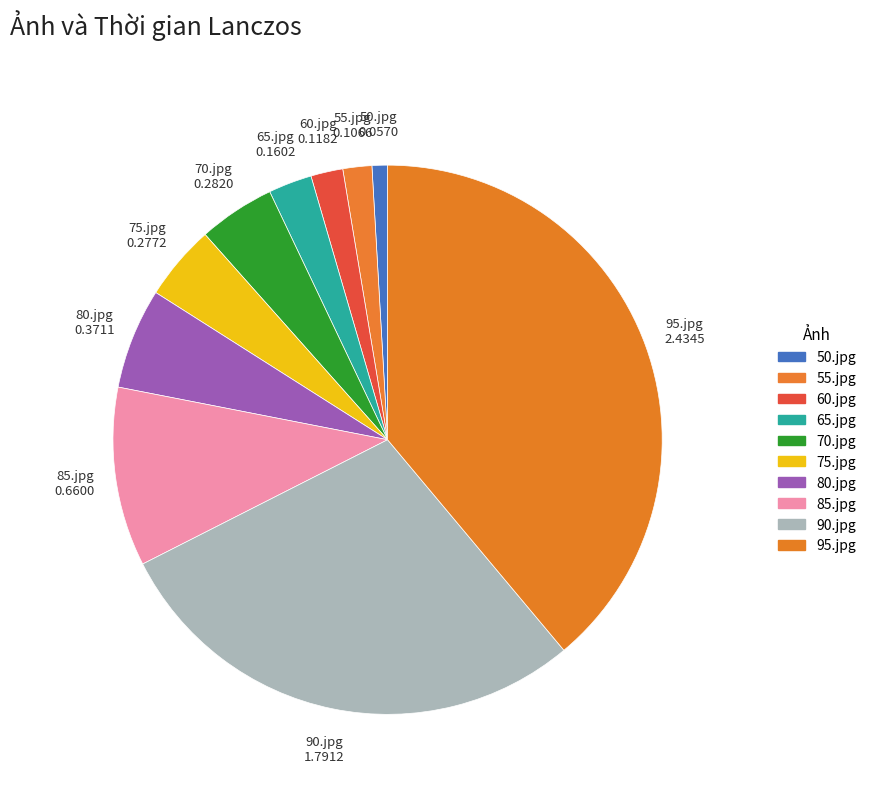

Rank the categories by value from highest to lowest.

95.jpg, 90.jpg, 85.jpg, 80.jpg, 70.jpg, 75.jpg, 65.jpg, 60.jpg, 55.jpg, 50.jpg